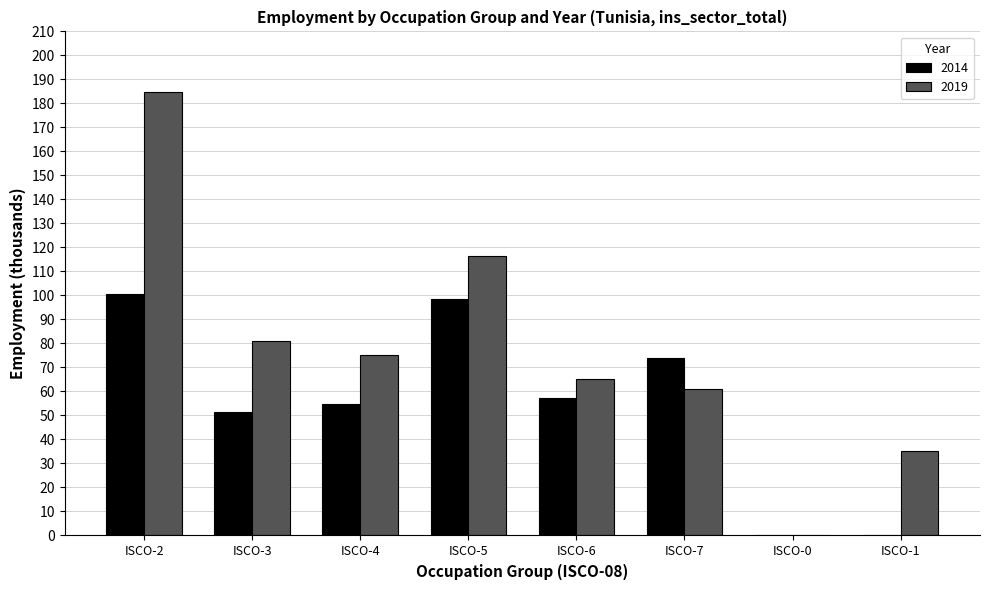

How many series are shown in this chart?

2